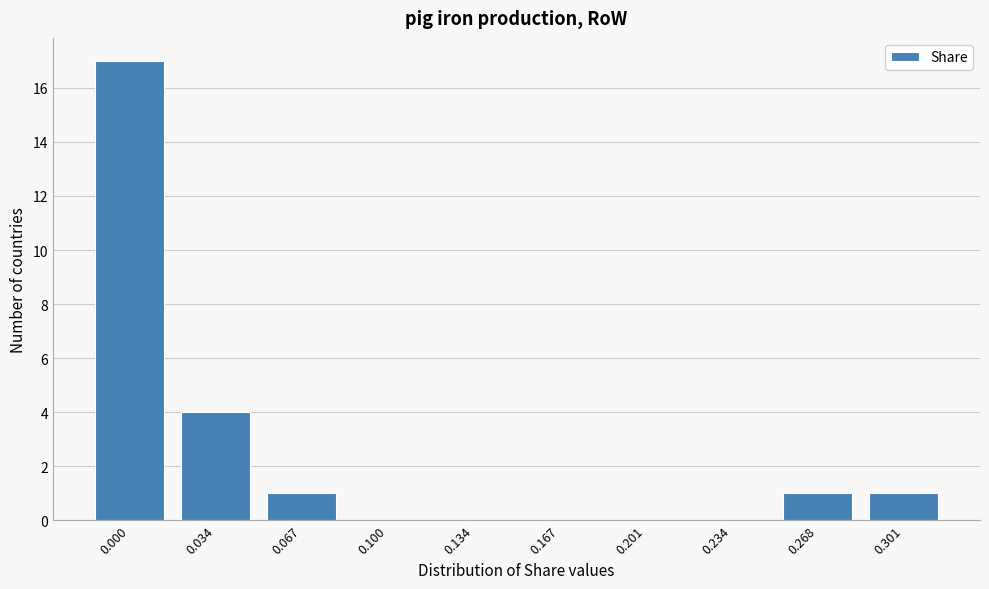

Reading left to right, list all the values displayed in this chart.

0.000=17	0.034=4	0.067=1	0.100=0	0.134=0	0.167=0	0.201=0	0.234=0	0.268=1	0.301=1